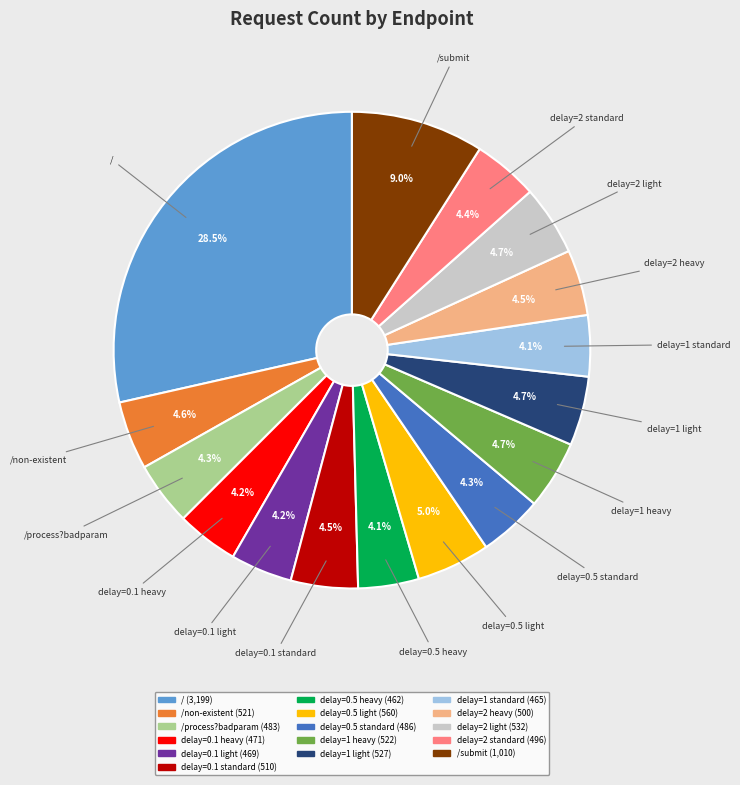

How many segments does this pie chart have?

16